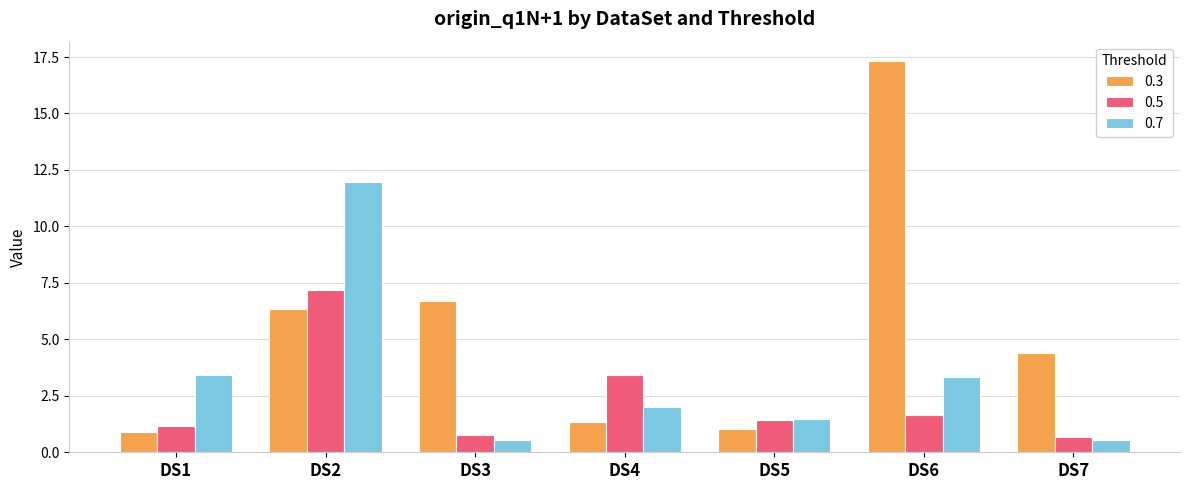

Count the number of data series in this chart.

3